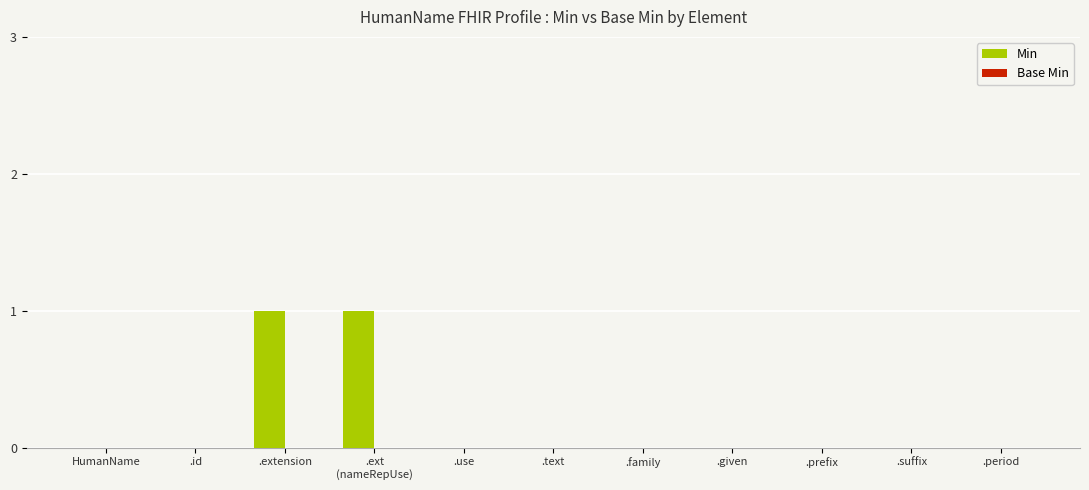

How many distinct data groups are displayed?

1